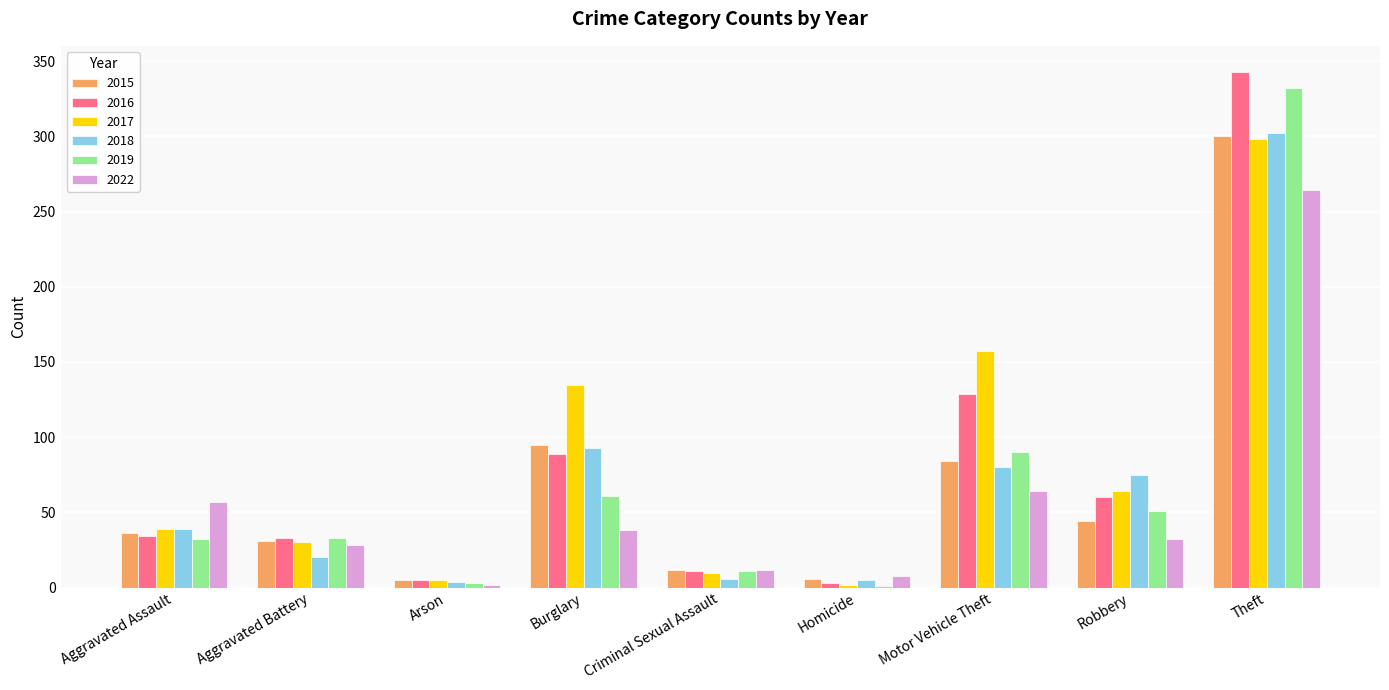

What is the total value across all series at Robbery?

326